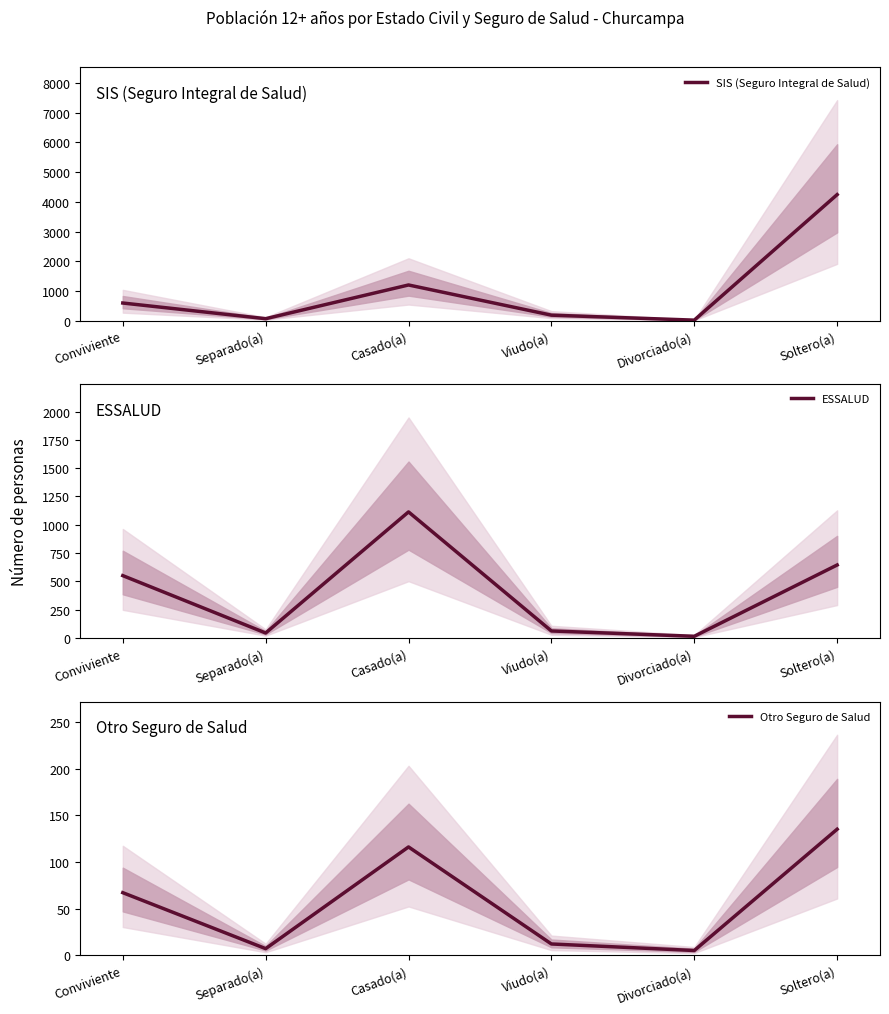

At which category does the chart reach its minimum across all series?

Divorciado(a)